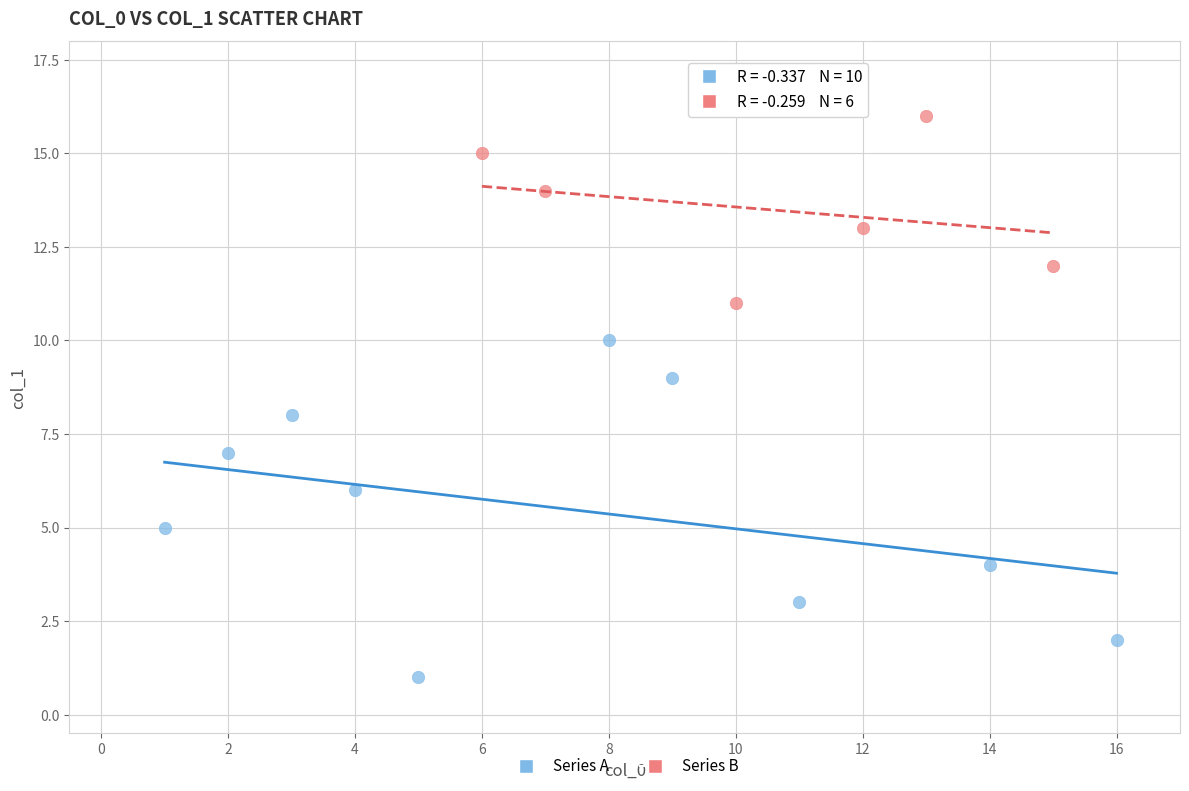

Which series has the largest Y range (max minus min)?

Series A